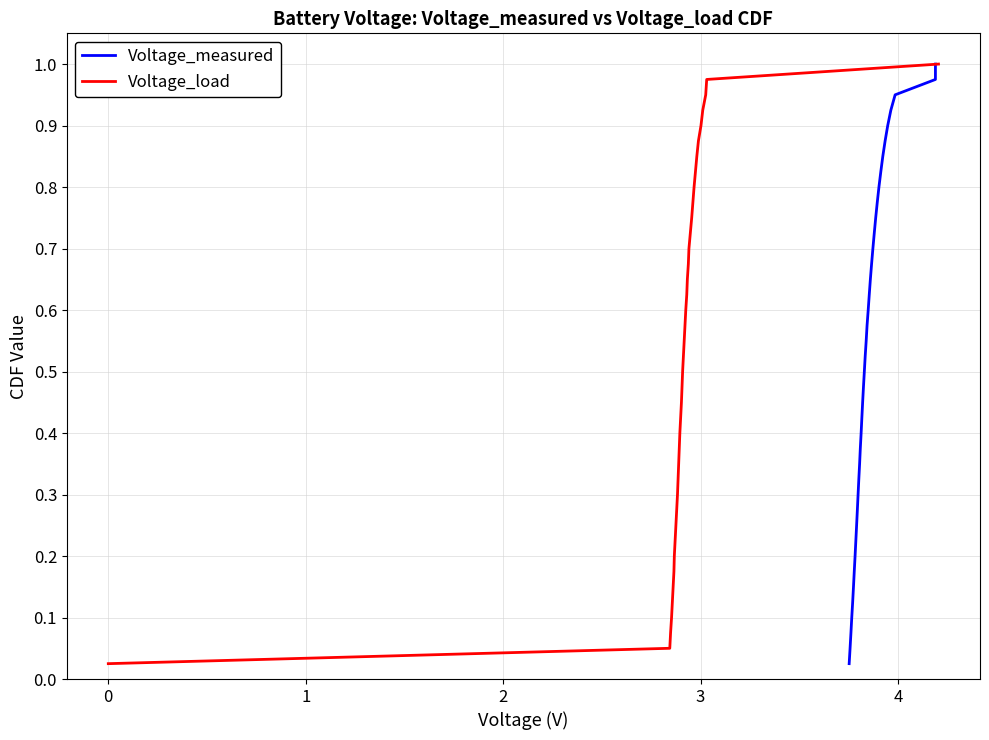

The value of Voltage_load at 29 is 1.2. True or false?

False